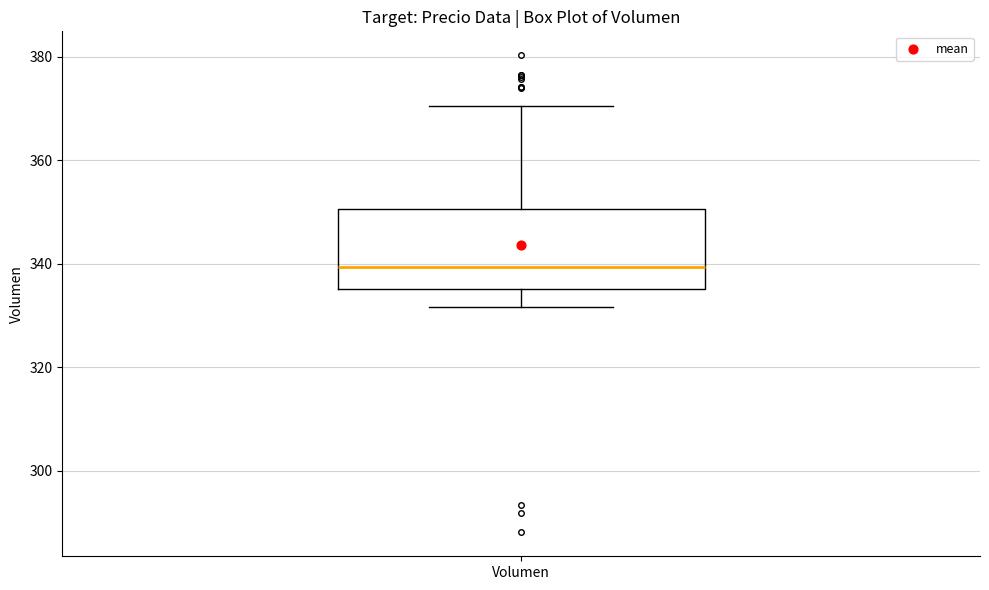

Read this box plot against the y-axis: the position of the median line, the range covered by the box, and the ends of both whiskers. The values are not printed on the chart, so give them approximately, as read against the axis.

median 340, box 336 to 350, whiskers 332 to 370